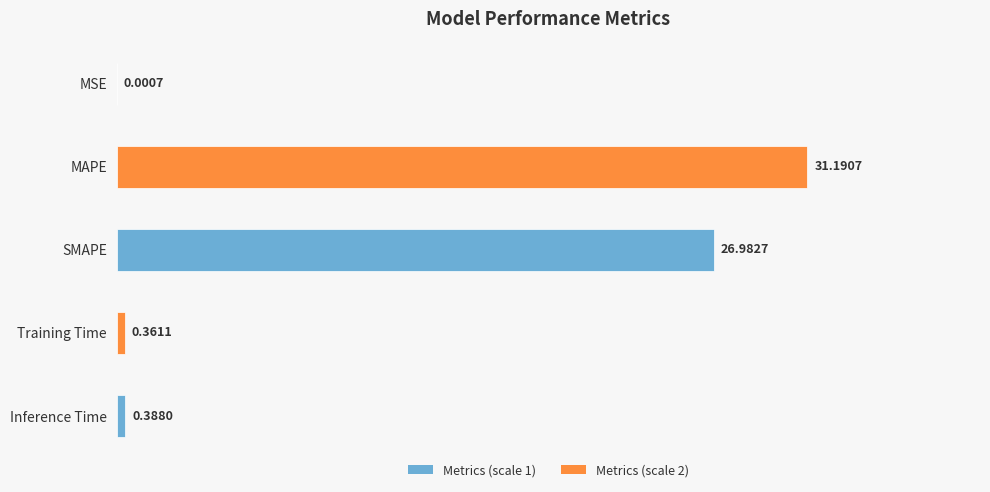

What is the change in value from MAPE to SMAPE?

-4.2